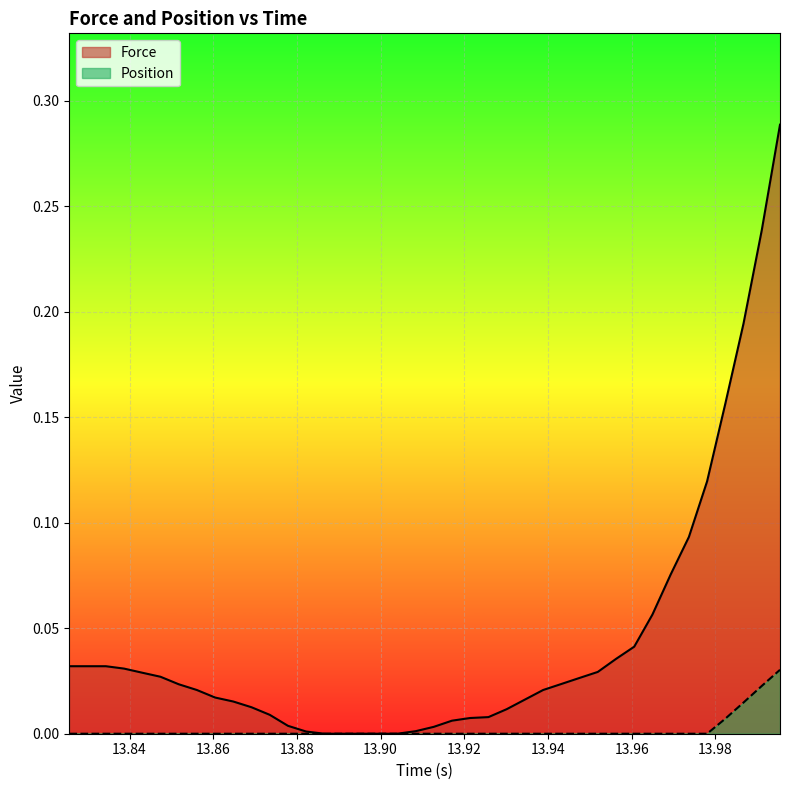

True or false: Force and Position cross at least once.

False